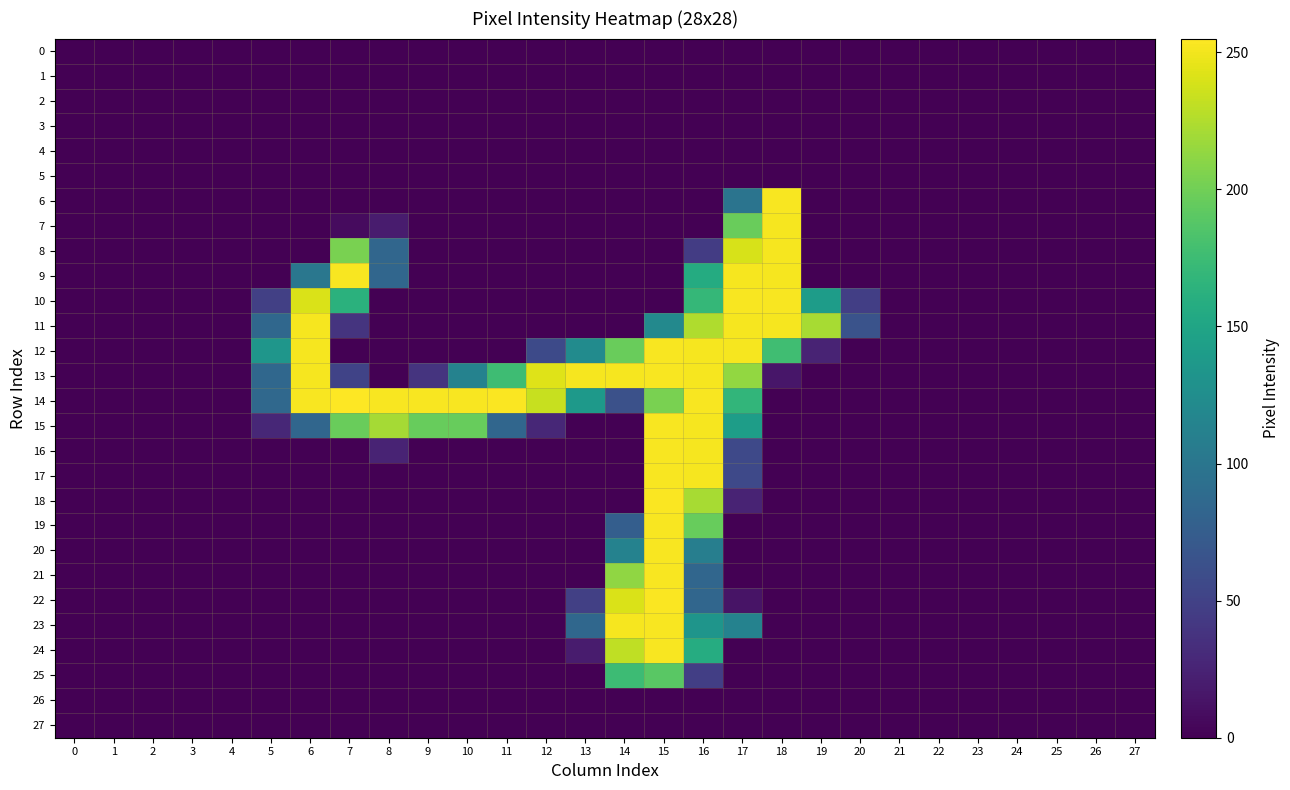

Reading left to right, what are all the values shown in this chart?

0: 0=0	1=0	2=0	3=0	4=0	5=0	6=0	7=0	8=0	9=0	10=0	11=0	12=0	13=0	14=0	15=0	16=0	17=0	18=0	19=0	20=0	21=0	22=0	23=0	24=0	25=0	26=0	27=0
1: 0=0	1=0	2=0	3=0	4=0	5=0	6=0	7=0	8=0	9=0	10=0	11=0	12=0	13=0	14=0	15=0	16=0	17=0	18=0	19=0	20=0	21=0	22=0	23=0	24=0	25=0	26=0	27=0
2: 0=0	1=0	2=0	3=0	4=0	5=0	6=0	7=0	8=0	9=0	10=0	11=0	12=0	13=0	14=0	15=0	16=0	17=0	18=0	19=0	20=0	21=0	22=0	23=0	24=0	25=0	26=0	27=0
3: 0=0	1=0	2=0	3=0	4=0	5=0	6=0	7=0	8=0	9=0	10=0	11=0	12=0	13=0	14=0	15=0	16=0	17=0	18=0	19=0	20=0	21=0	22=0	23=0	24=0	25=0	26=0	27=0
4: 0=0	1=0	2=0	3=0	4=0	5=0	6=0	7=0	8=0	9=0	10=0	11=0	12=0	13=0	14=0	15=0	16=0	17=0	18=0	19=0	20=0	21=0	22=0	23=0	24=0	25=0	26=0	27=0
5: 0=0	1=0	2=0	3=0	4=0	5=0	6=0	7=0	8=0	9=0	10=0	11=0	12=0	13=0	14=0	15=0	16=0	17=0	18=0	19=0	20=0	21=0	22=0	23=0	24=0	25=0	26=0	27=0
6: 0=0	1=0	2=0	3=0	4=0	5=0	6=0	7=0	8=0	9=0	10=0	11=0	12=0	13=0	14=0	15=0	16=0	17=98	18=253	19=0	20=0	21=0	22=0	23=0	24=0	25=0	26=0	27=0
7: 0=0	1=0	2=0	3=0	4=0	5=0	6=0	7=7	8=19	9=0	10=0	11=0	12=0	13=0	14=0	15=0	16=0	17=197	18=252	19=0	20=0	21=0	22=0	23=0	24=0	25=0	26=0	27=0
8: 0=0	1=0	2=0	3=0	4=0	5=0	6=0	7=204	8=84	9=0	10=0	11=0	12=0	13=0	14=0	15=0	16=45	17=240	18=252	19=0	20=0	21=0	22=0	23=0	24=0	25=0	26=0	27=0
9: 0=0	1=0	2=0	3=0	4=0	5=0	6=101	7=253	8=84	9=0	10=0	11=0	12=0	13=0	14=0	15=0	16=157	17=252	18=252	19=0	20=0	21=0	22=0	23=0	24=0	25=0	26=0	27=0
10: 0=0	1=0	2=0	3=0	4=0	5=48	6=241	7=163	8=0	9=0	10=0	11=0	12=0	13=0	14=0	15=0	16=170	17=253	18=253	19=141	20=47	21=0	22=0	23=0	24=0	25=0	26=0	27=0
11: 0=0	1=0	2=0	3=0	4=0	5=85	6=252	7=38	8=0	9=0	10=0	11=0	12=0	13=0	14=0	15=120	16=225	17=252	18=252	19=222	20=65	21=0	22=0	23=0	24=0	25=0	26=0	27=0
12: 0=0	1=0	2=0	3=0	4=0	5=134	6=252	7=0	8=0	9=0	10=0	11=0	12=57	13=123	14=197	15=253	16=252	17=252	18=177	19=25	20=0	21=0	22=0	23=0	24=0	25=0	26=0	27=0
13: 0=0	1=0	2=0	3=0	4=0	5=85	6=252	7=51	8=0	9=38	10=113	11=176	12=243	13=252	14=252	15=253	16=252	17=214	18=15	19=0	20=0	21=0	22=0	23=0	24=0	25=0	26=0	27=0
14: 0=0	1=0	2=0	3=0	4=0	5=86	6=253	7=255	8=253	9=253	10=253	11=254	12=234	13=137	14=63	15=204	16=253	17=168	18=0	19=0	20=0	21=0	22=0	23=0	24=0	25=0	26=0	27=0
15: 0=0	1=0	2=0	3=0	4=0	5=28	6=84	7=197	8=221	9=196	10=196	11=84	12=28	13=0	14=0	15=253	16=252	17=142	18=0	19=0	20=0	21=0	22=0	23=0	24=0	25=0	26=0	27=0
16: 0=0	1=0	2=0	3=0	4=0	5=0	6=0	7=0	8=25	9=0	10=0	11=0	12=0	13=0	14=0	15=253	16=252	17=56	18=0	19=0	20=0	21=0	22=0	23=0	24=0	25=0	26=0	27=0
17: 0=0	1=0	2=0	3=0	4=0	5=0	6=0	7=0	8=0	9=0	10=0	11=0	12=0	13=0	14=0	15=253	16=252	17=56	18=0	19=0	20=0	21=0	22=0	23=0	24=0	25=0	26=0	27=0
18: 0=0	1=0	2=0	3=0	4=0	5=0	6=0	7=0	8=0	9=0	10=0	11=0	12=0	13=0	14=0	15=254	16=222	17=25	18=0	19=0	20=0	21=0	22=0	23=0	24=0	25=0	26=0	27=0
19: 0=0	1=0	2=0	3=0	4=0	5=0	6=0	7=0	8=0	9=0	10=0	11=0	12=0	13=0	14=76	15=253	16=196	17=0	18=0	19=0	20=0	21=0	22=0	23=0	24=0	25=0	26=0	27=0
20: 0=0	1=0	2=0	3=0	4=0	5=0	6=0	7=0	8=0	9=0	10=0	11=0	12=0	13=0	14=113	15=253	16=109	17=0	18=0	19=0	20=0	21=0	22=0	23=0	24=0	25=0	26=0	27=0
21: 0=0	1=0	2=0	3=0	4=0	5=0	6=0	7=0	8=0	9=0	10=0	11=0	12=0	13=0	14=213	15=253	16=84	17=0	18=0	19=0	20=0	21=0	22=0	23=0	24=0	25=0	26=0	27=0
22: 0=0	1=0	2=0	3=0	4=0	5=0	6=0	7=0	8=0	9=0	10=0	11=0	12=0	13=48	14=241	15=254	16=84	17=13	18=0	19=0	20=0	21=0	22=0	23=0	24=0	25=0	26=0	27=0
23: 0=0	1=0	2=0	3=0	4=0	5=0	6=0	7=0	8=0	9=0	10=0	11=0	12=0	13=85	14=252	15=253	16=133	17=113	18=0	19=0	20=0	21=0	22=0	23=0	24=0	25=0	26=0	27=0
24: 0=0	1=0	2=0	3=0	4=0	5=0	6=0	7=0	8=0	9=0	10=0	11=0	12=0	13=19	14=231	15=253	16=158	17=0	18=0	19=0	20=0	21=0	22=0	23=0	24=0	25=0	26=0	27=0
25: 0=0	1=0	2=0	3=0	4=0	5=0	6=0	7=0	8=0	9=0	10=0	11=0	12=0	13=0	14=175	15=190	16=47	17=0	18=0	19=0	20=0	21=0	22=0	23=0	24=0	25=0	26=0	27=0
26: 0=0	1=0	2=0	3=0	4=0	5=0	6=0	7=0	8=0	9=0	10=0	11=0	12=0	13=0	14=0	15=0	16=0	17=0	18=0	19=0	20=0	21=0	22=0	23=0	24=0	25=0	26=0	27=0
27: 0=0	1=0	2=0	3=0	4=0	5=0	6=0	7=0	8=0	9=0	10=0	11=0	12=0	13=0	14=0	15=0	16=0	17=0	18=0	19=0	20=0	21=0	22=0	23=0	24=0	25=0	26=0	27=0